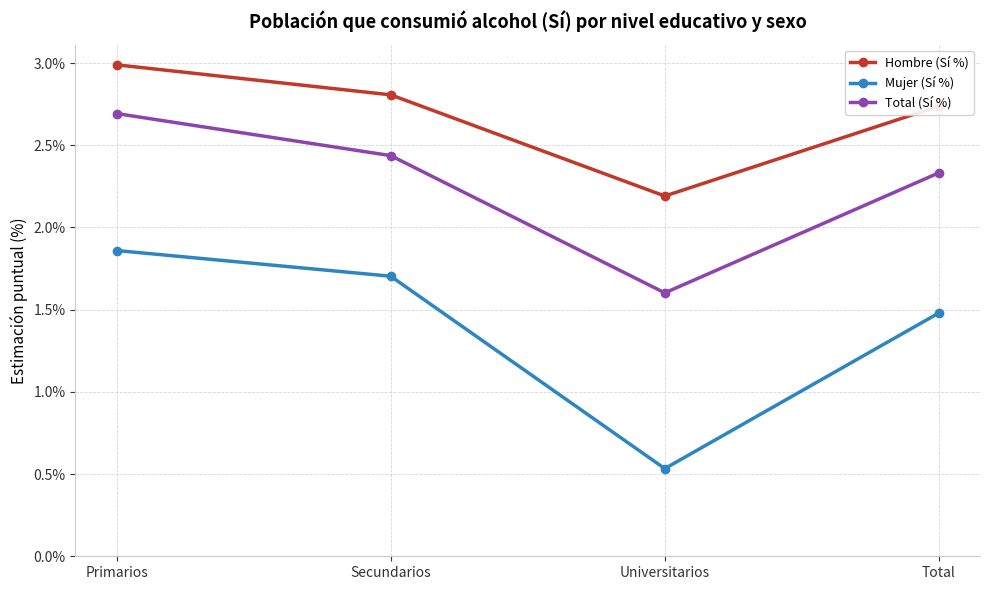

Which series changed the most between Universitarios and Total?

Mujer (Sí %)